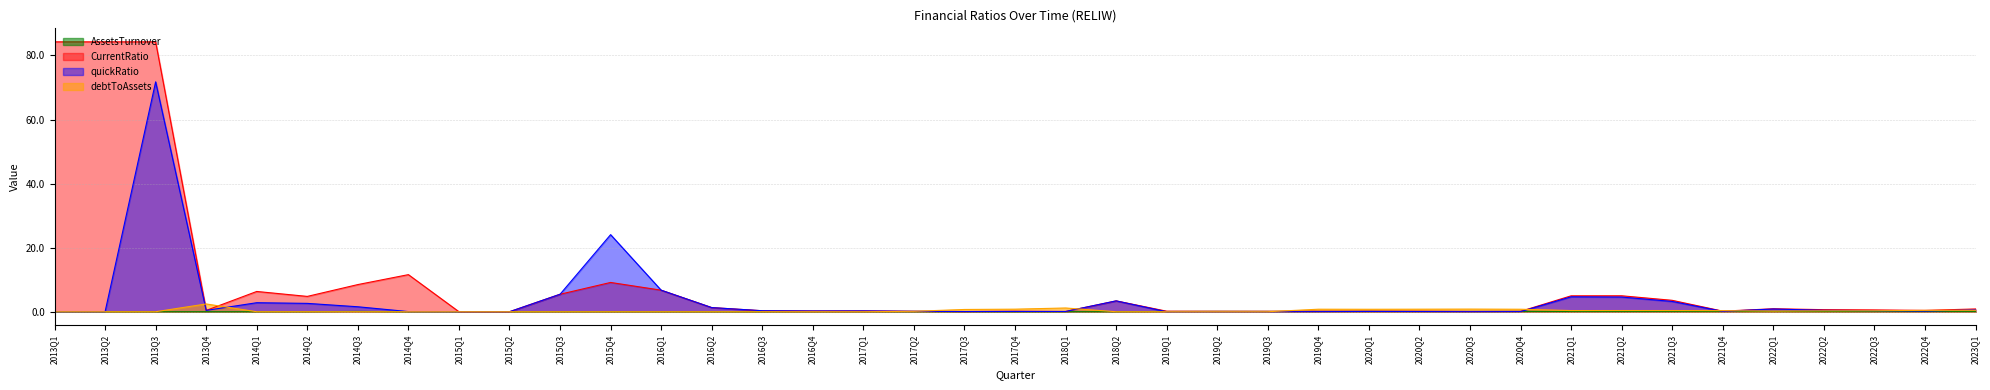

The value of quickRatio at 2013Q2 is 48.1. True or false?

False